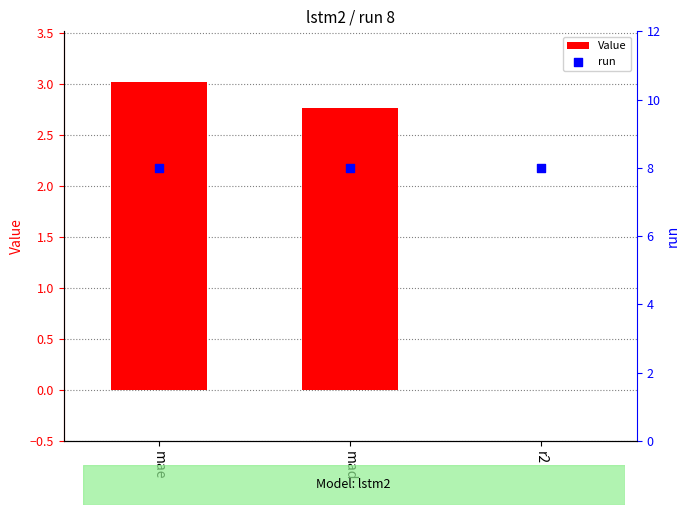

What is the total value across all series at mad?

10.8